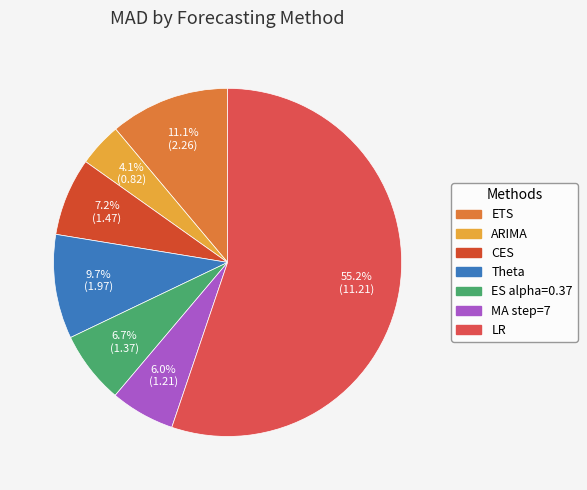

What is the smallest slice in the pie chart?

ARIMA